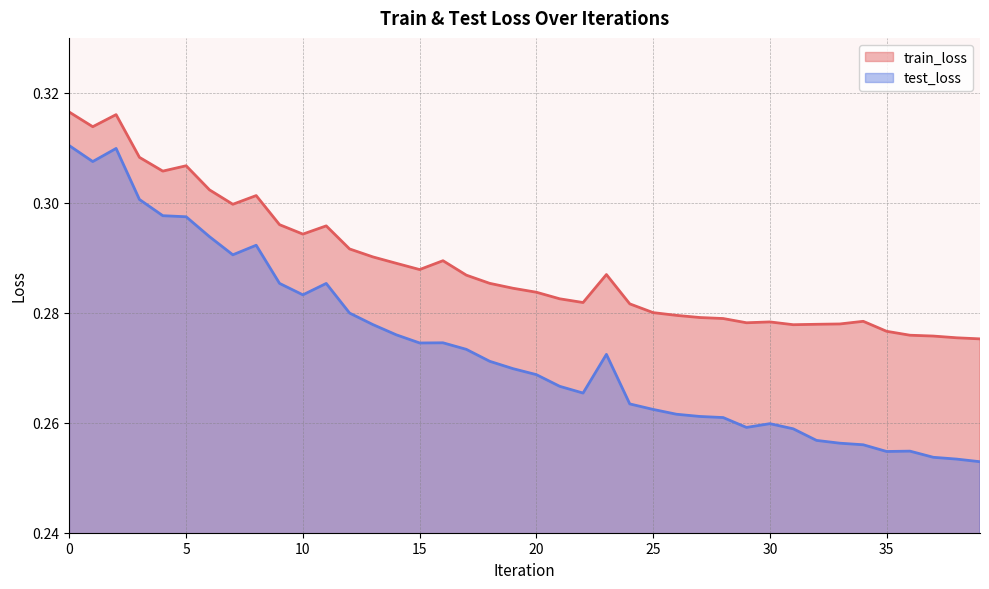

At which category does train_loss reach its first local peak?

2